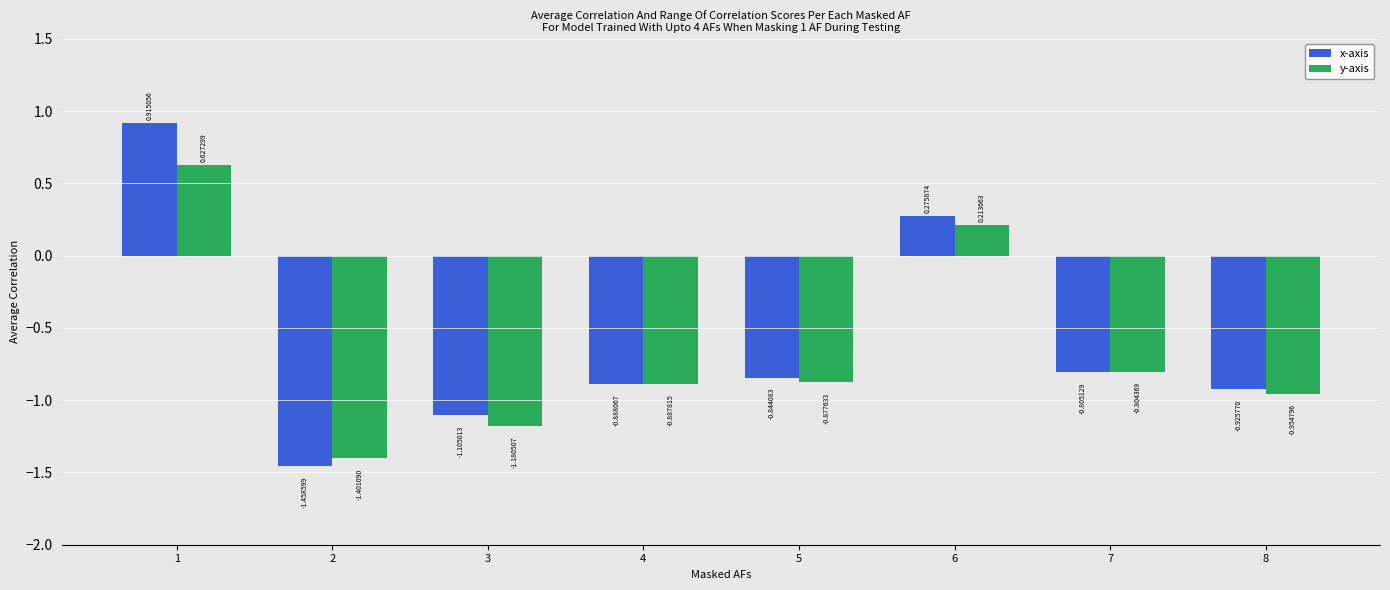

What is the minimum value for y-axis?

-1.4